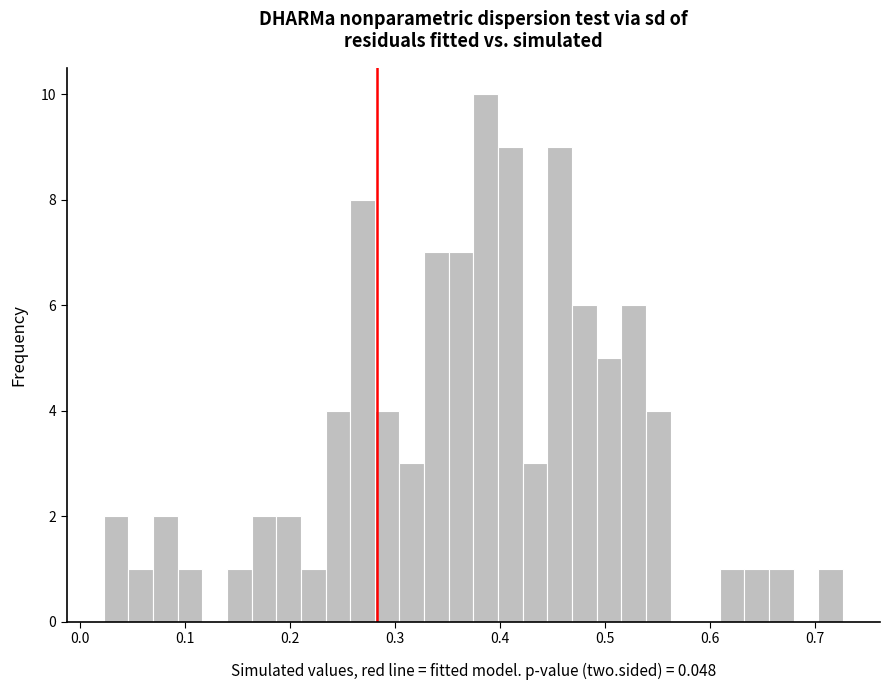

Read against the x-axis, roughly where is the centre of the tallest bar?

0.39